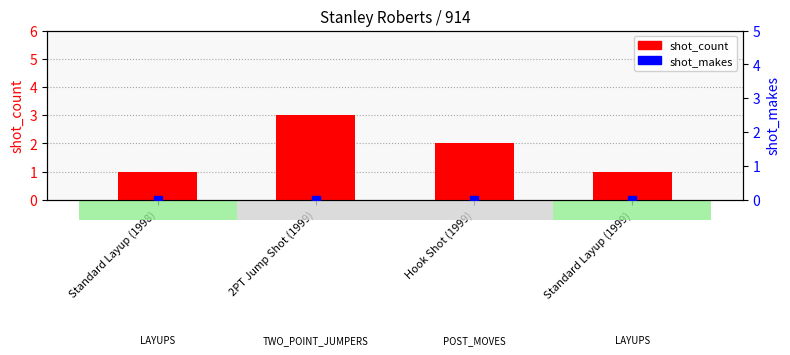

What is the total value across all series at Standard Layup (1999)?

1